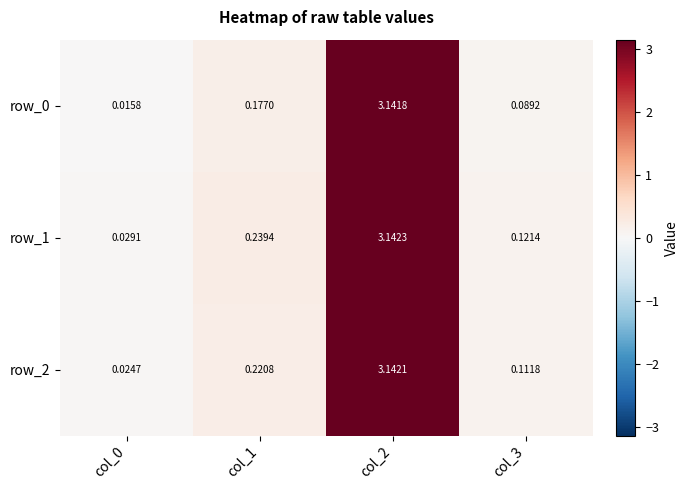

Reading left to right, transcribe all the data shown in this chart.

row_0: 0.0	0.2	3.1	0.1
row_1: 0.0	0.2	3.1	0.1
row_2: 0.0	0.2	3.1	0.1